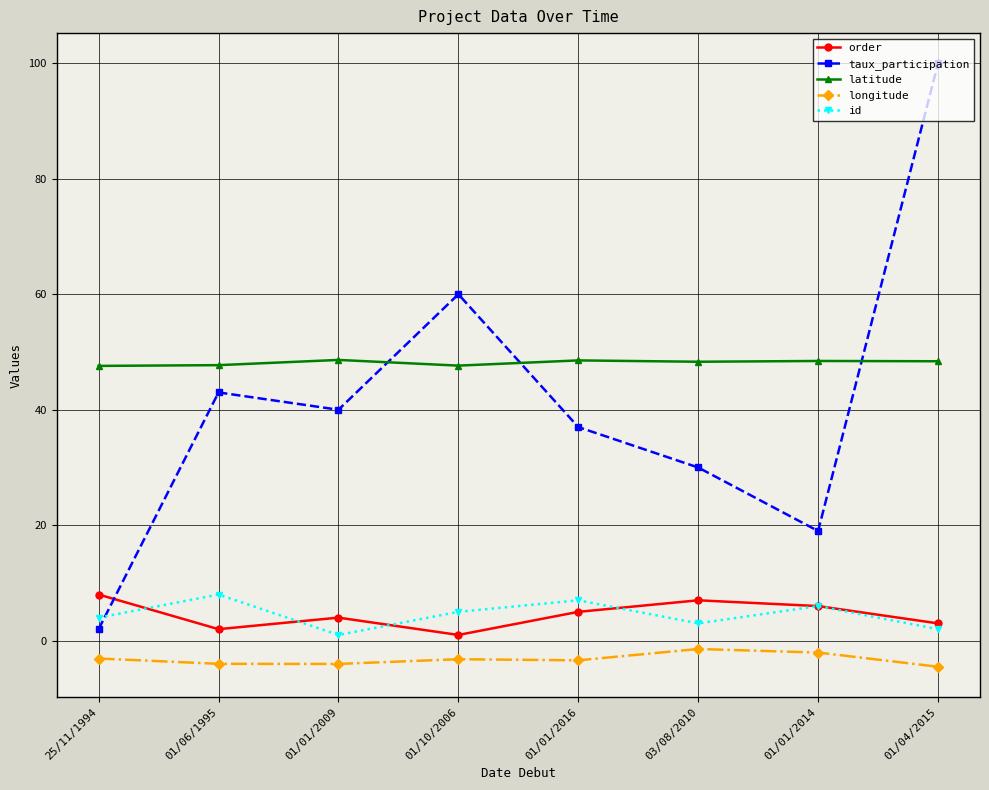

How many lines are shown in the chart?

5